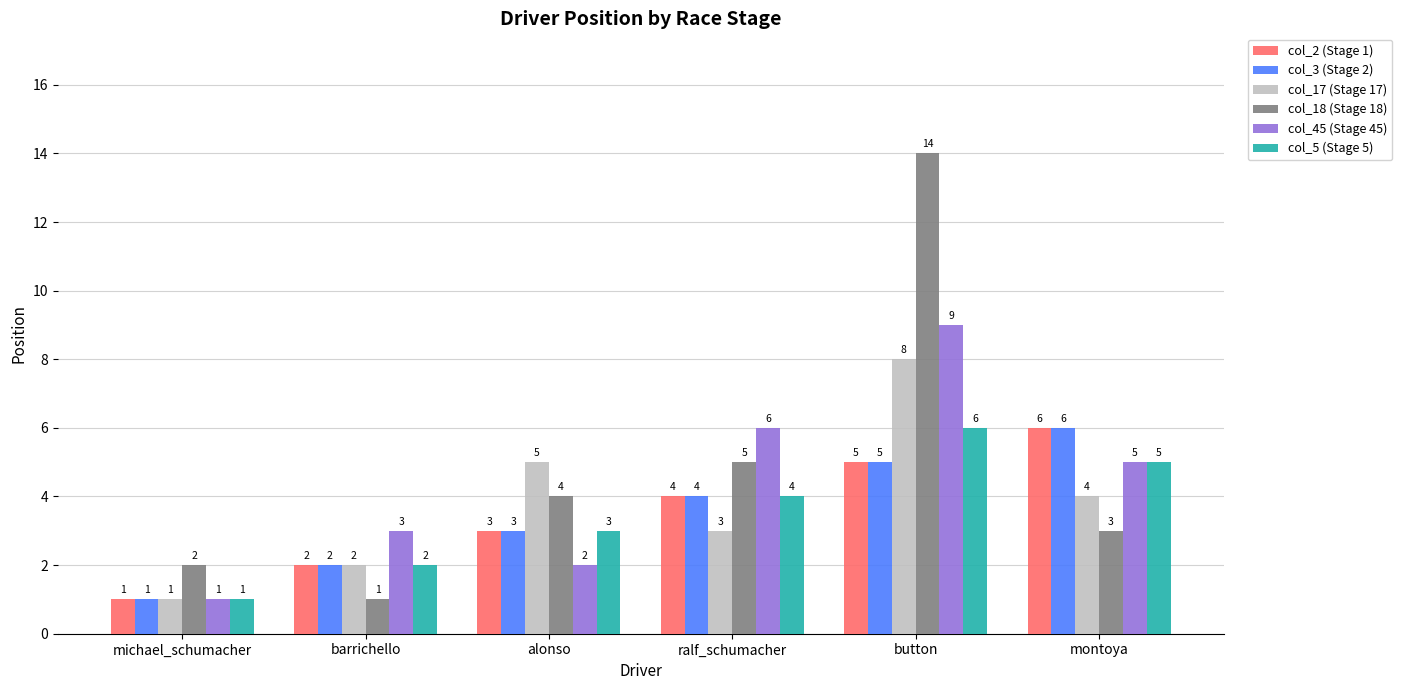

What is the approximate value of col_17 (Stage 17) at alonso?

5